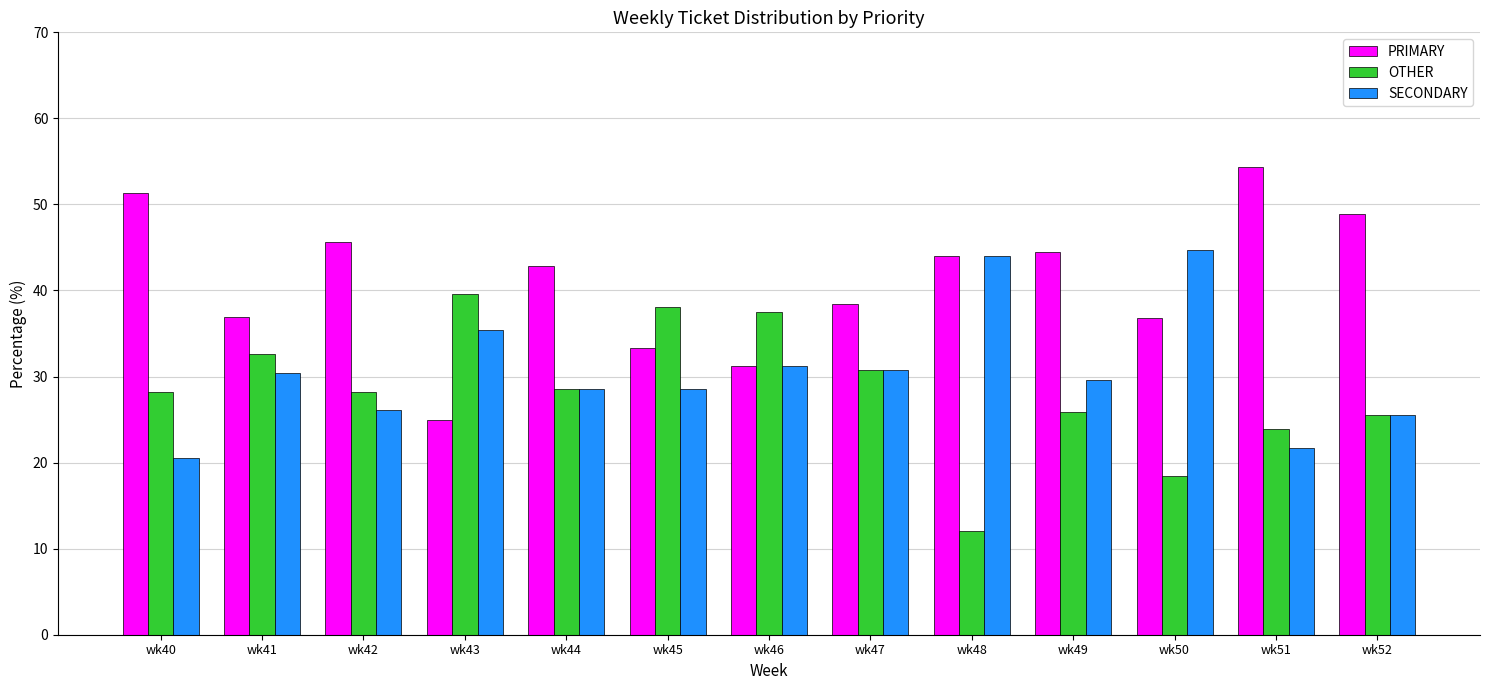

How many categories are shown in the chart?

13